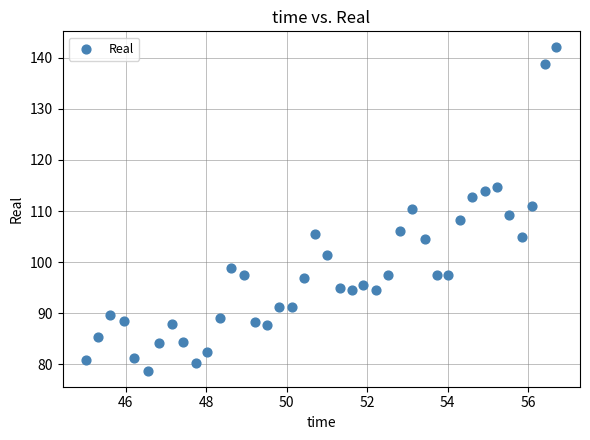

What is the range of X values (max minus min)?

11.7